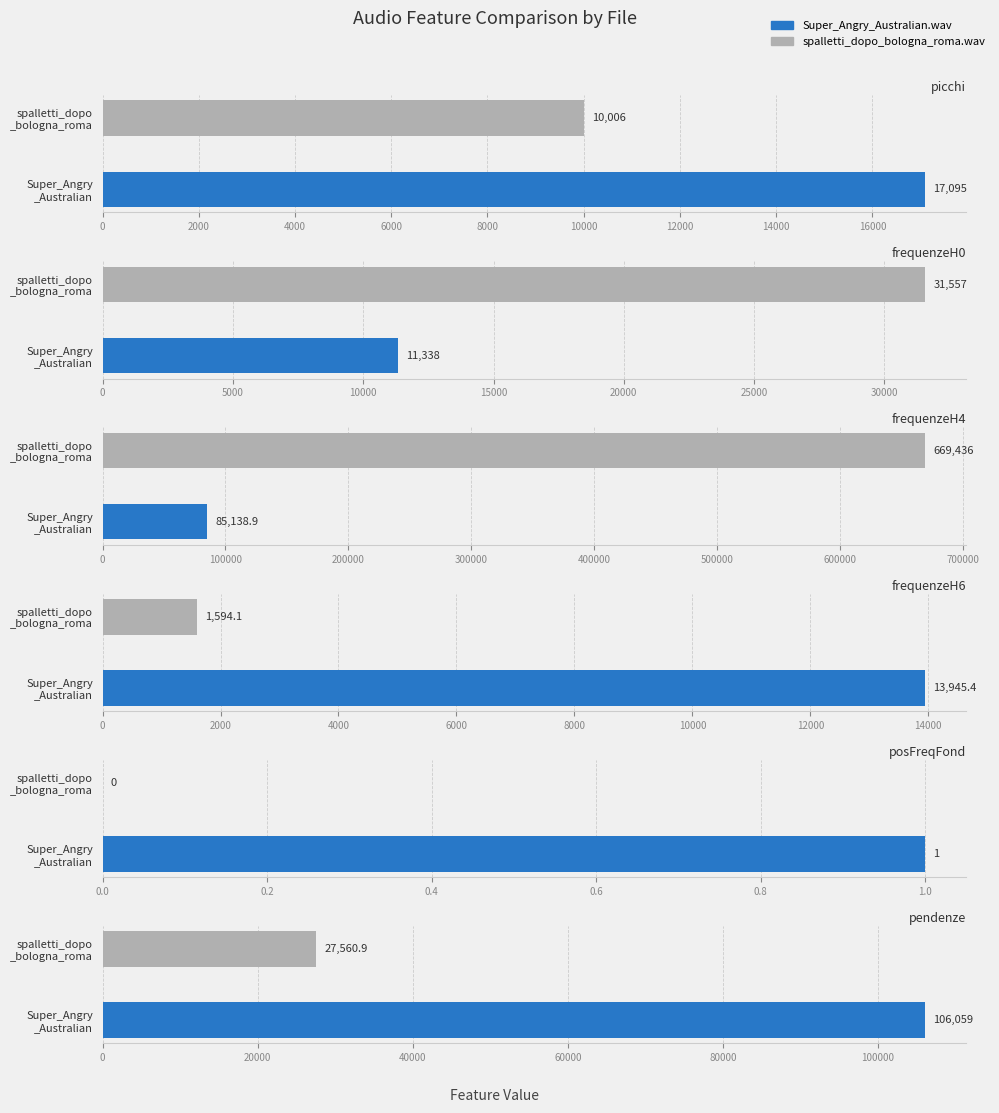

Which label corresponds to the smallest value in the chart?

spalletti_dopo_bologna_roma.wav